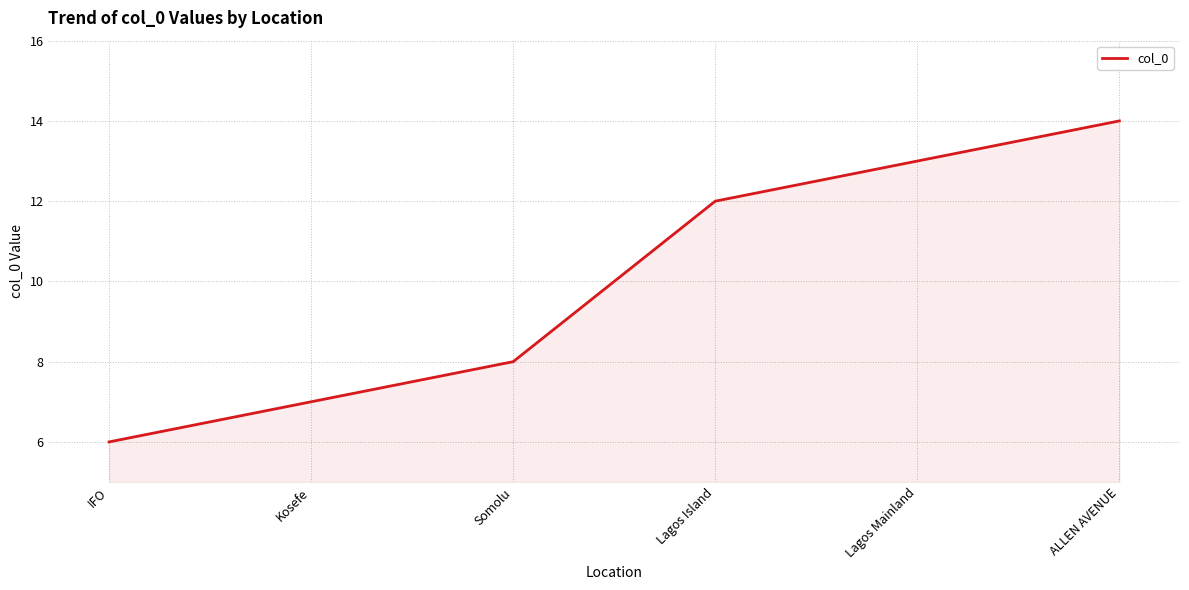

List the labels in order of value, largest first.

ALLEN AVENUE, Lagos Mainland, Lagos Island, Somolu, Kosefe, IFO